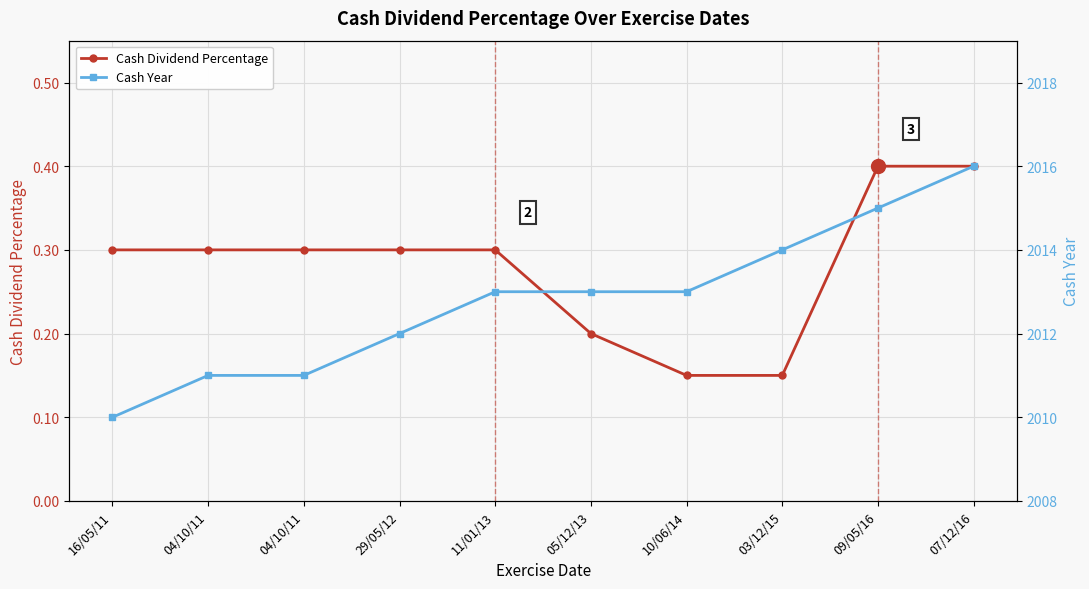

The value of Cash Dividend Percentage at 10/06/14 is 0.1. True or false?

False